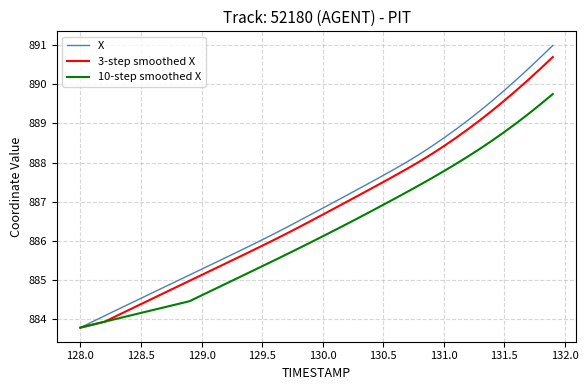

Which series has the widest spread of values?

X